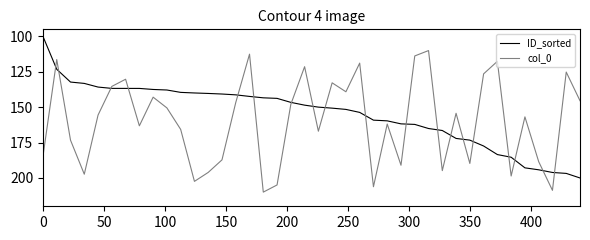

Rank the series by their maximum value, from highest to lowest.

col_0, ID_sorted